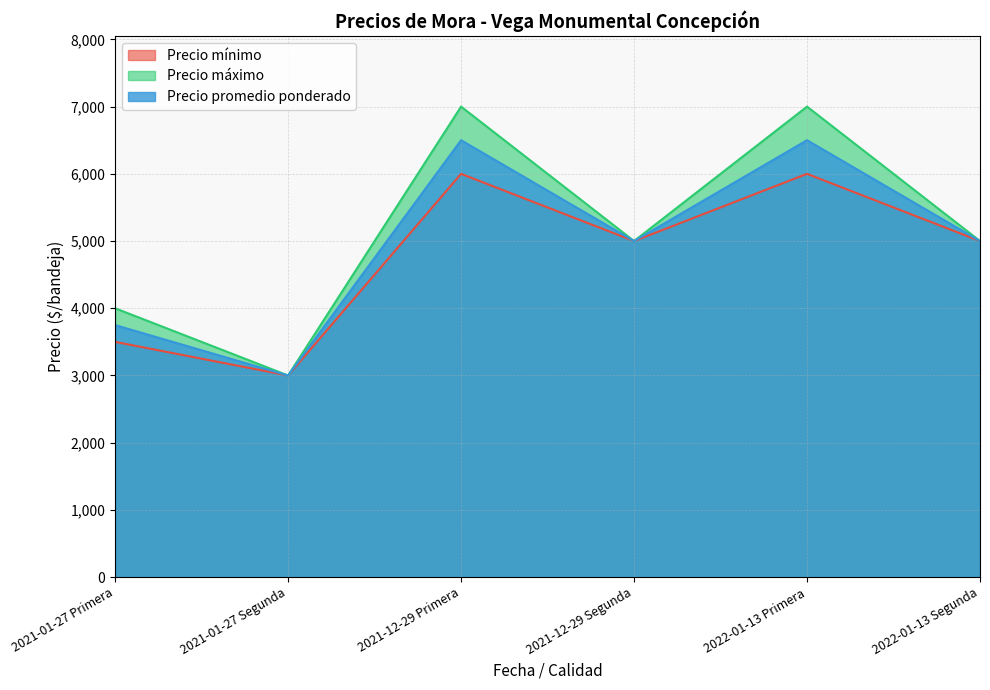

Between 2021-12-29 Primera and 2022-01-13 Segunda, which series saw the biggest shift?

Precio máximo